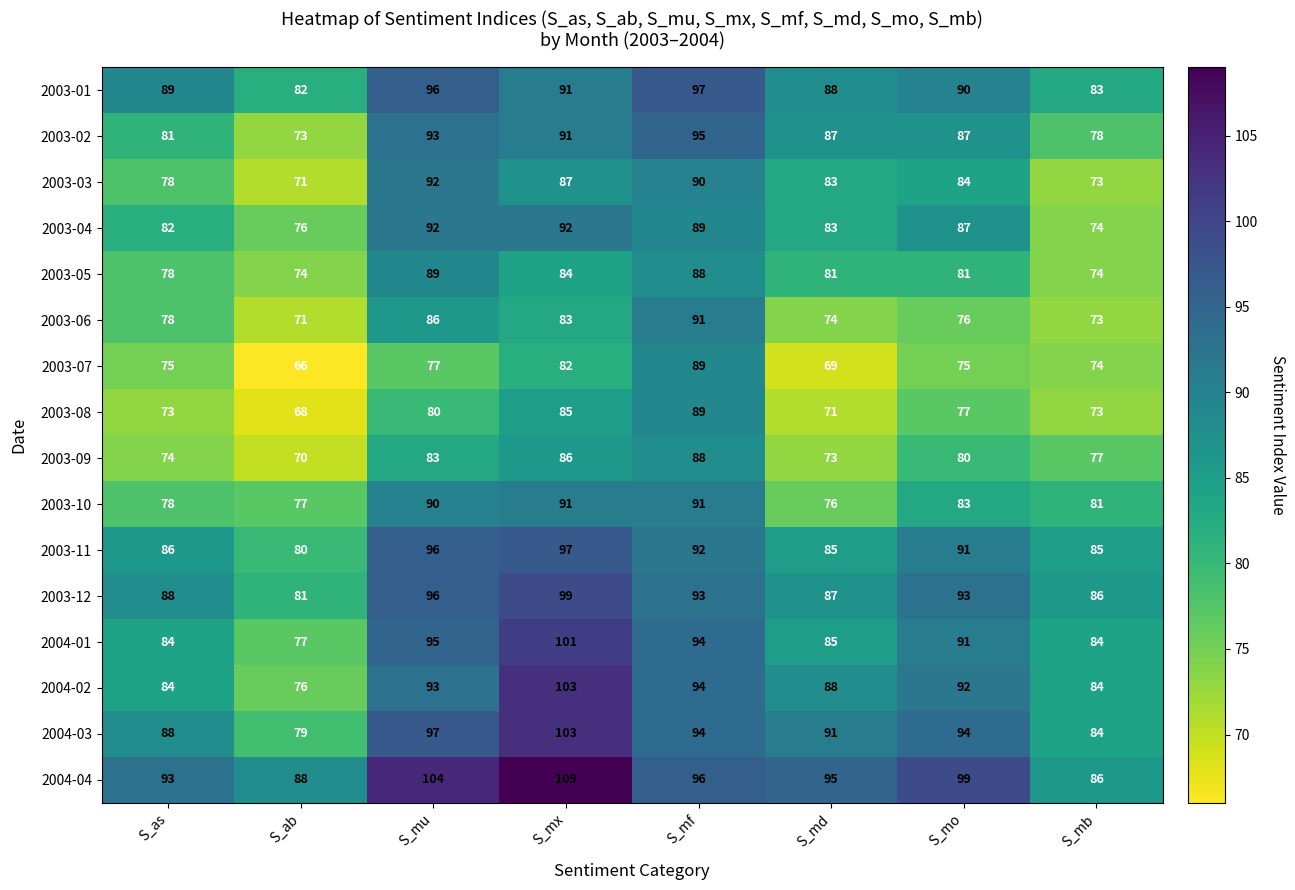

How many categories are shown in the chart?

8